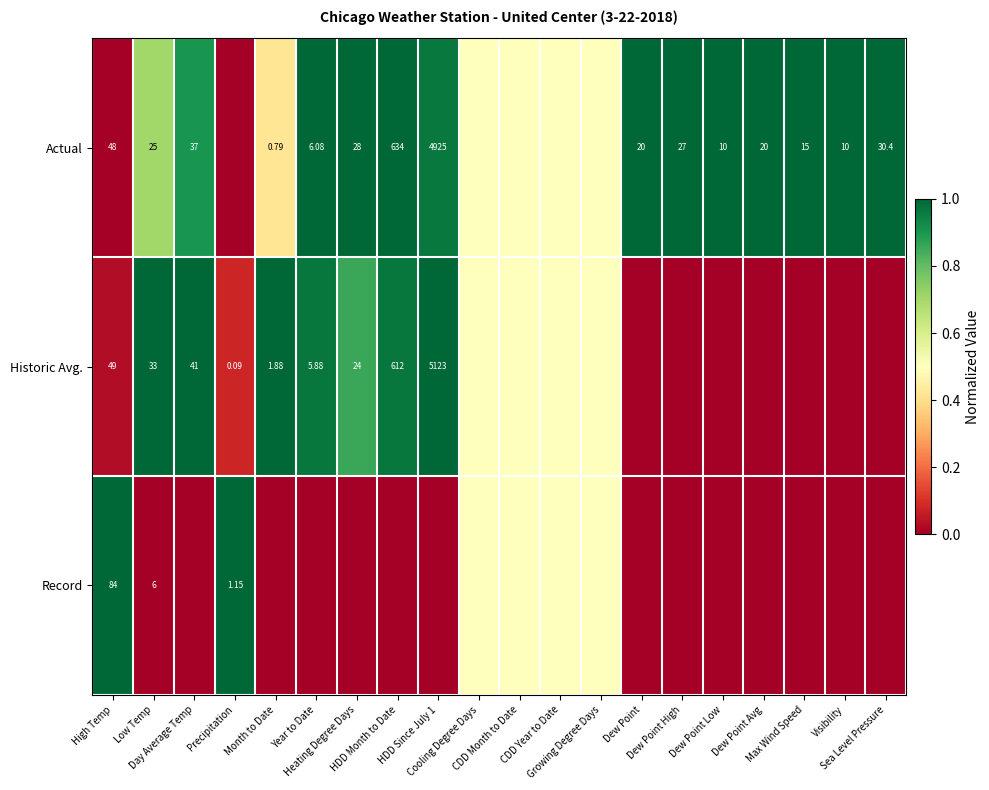

What is the spread (max minus min) of values at HDD Since July 1?

1.0